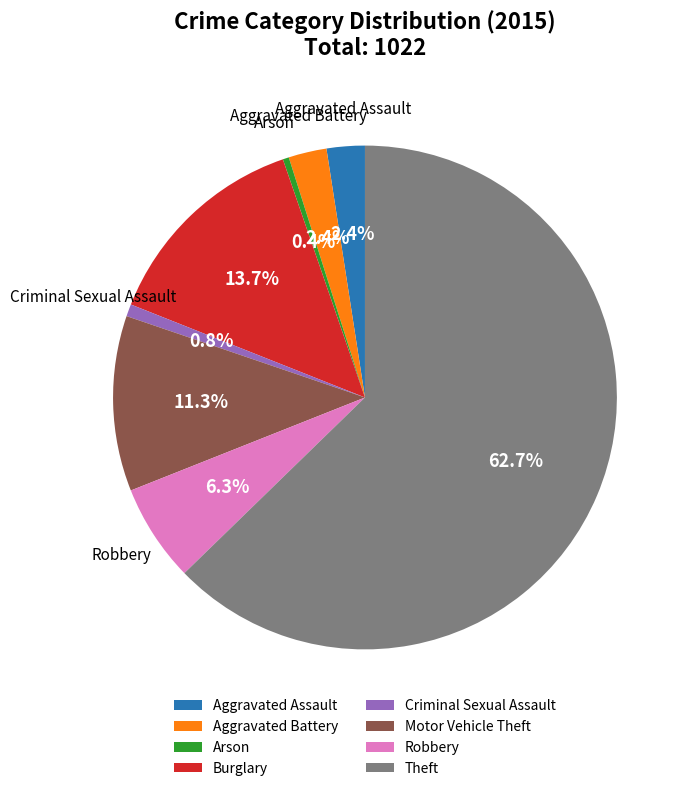

What is the largest slice in the pie chart?

Theft